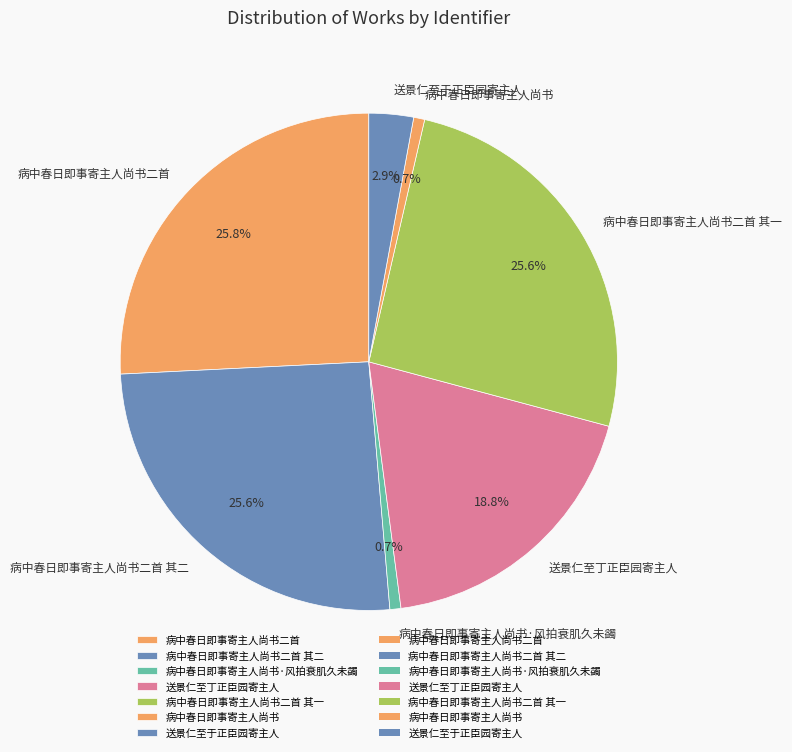

How many segments does this pie chart have?

7